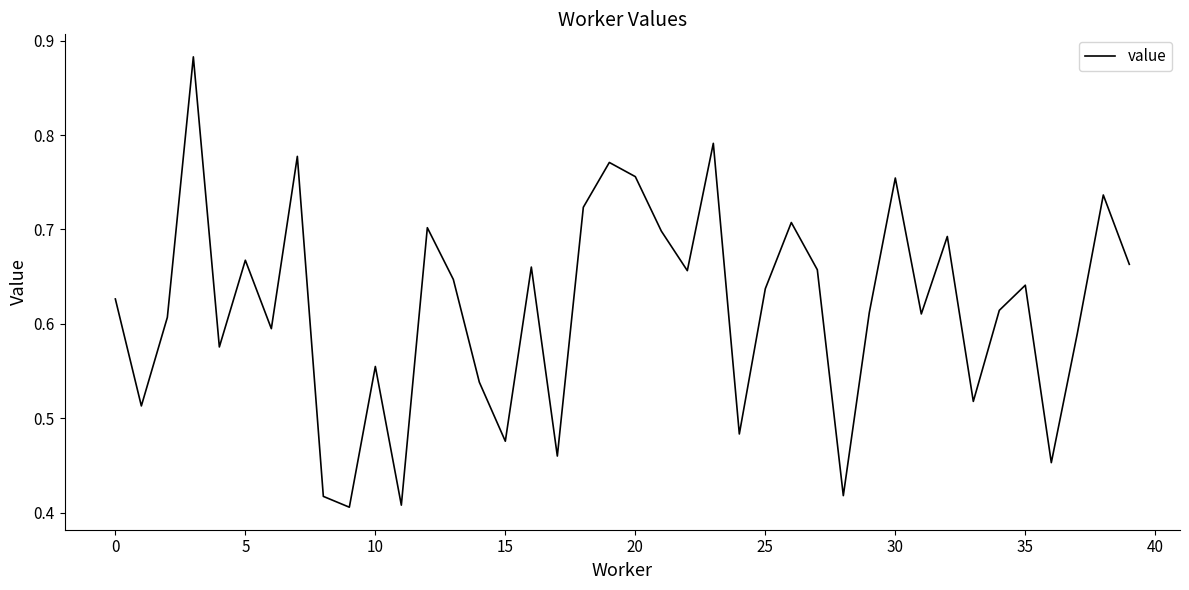

Does the chart display data point markers on the line(s)?

No